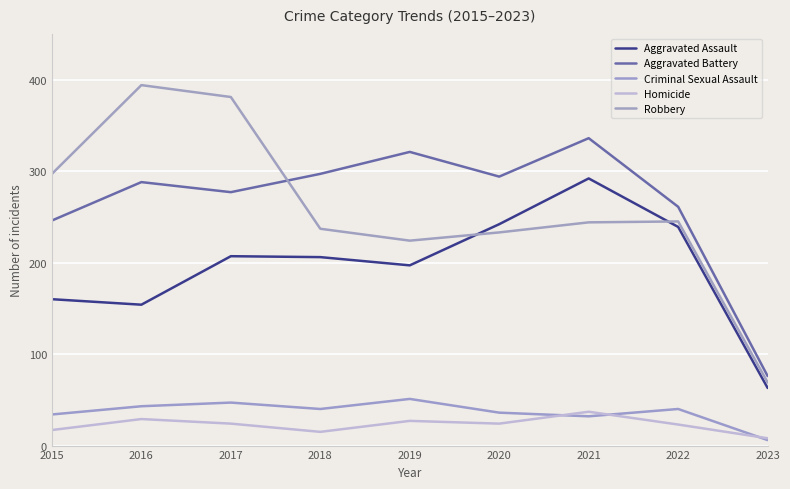

How many intersections are there between Aggravated Assault and Robbery?

2